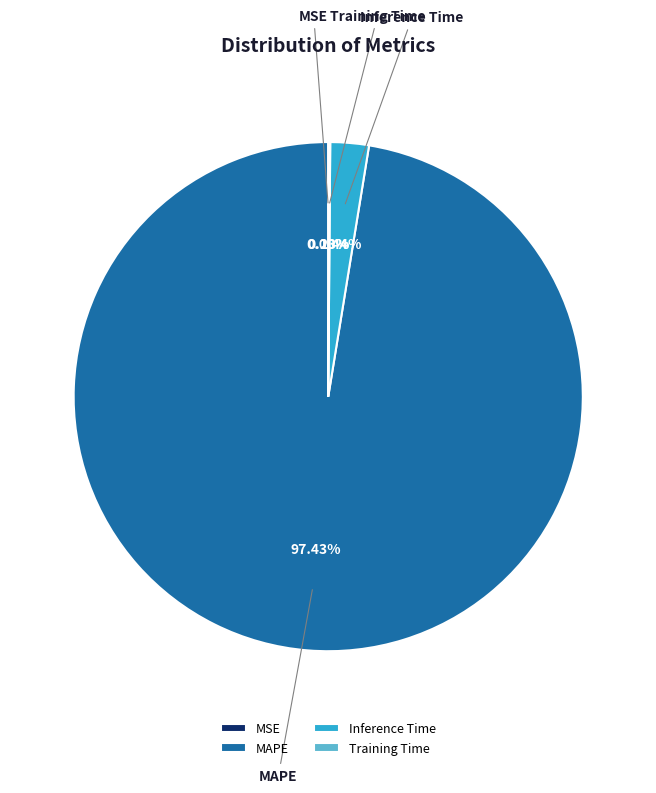

True or false: MAPE accounts for 97% of the total.

True